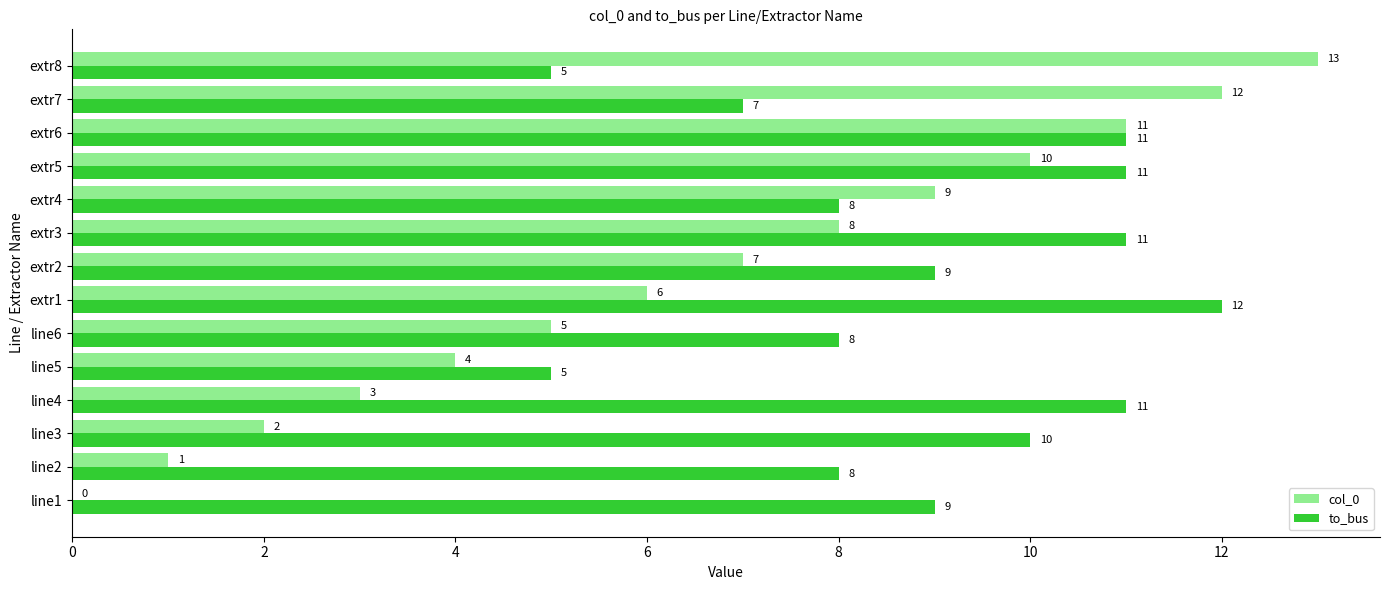

What is the sum of the to_bus values at line6 and extr2?

17